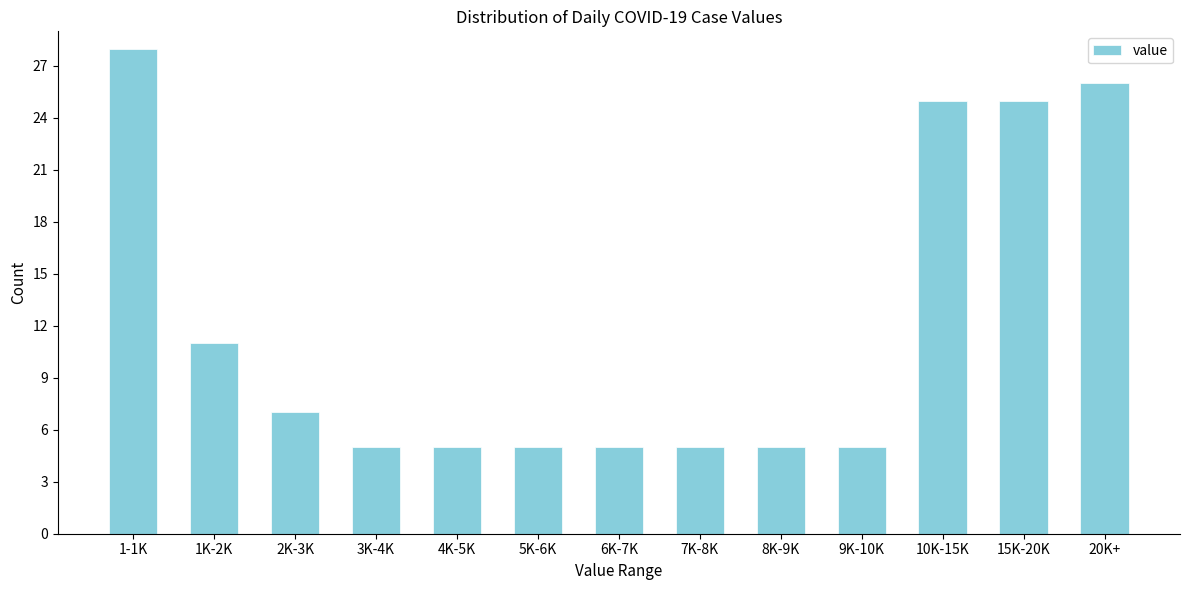

Reading right to left, transcribe all the data shown in this chart.

20K+=26	15K-20K=25	10K-15K=25	9K-10K=5	8K-9K=5	7K-8K=5	6K-7K=5	5K-6K=5	4K-5K=5	3K-4K=5	2K-3K=7	1K-2K=11	1-1K=28